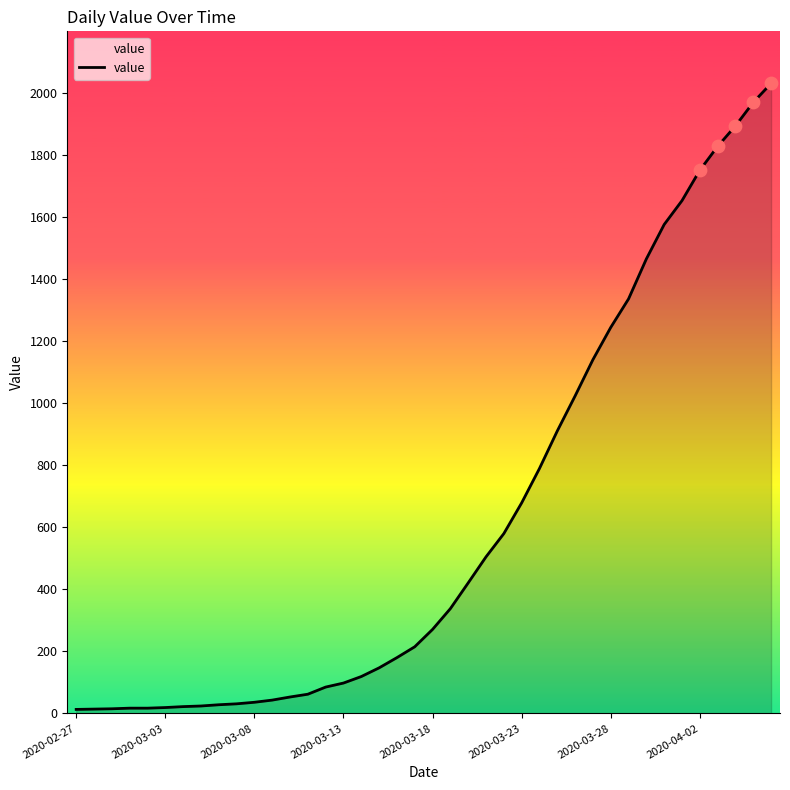

What is the maximum value shown in the chart?

2032